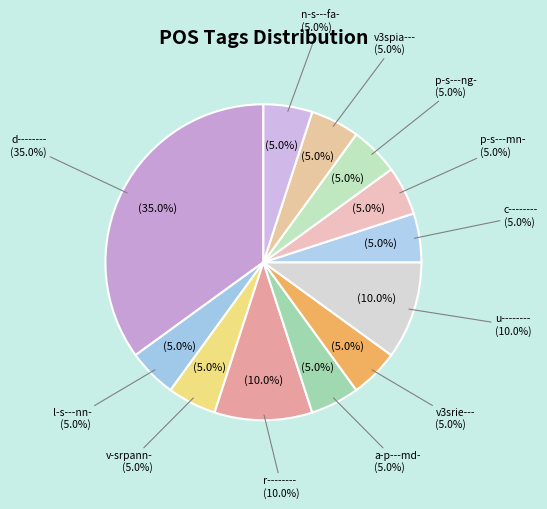

How much of the chart is everything except d--------?

65.0%